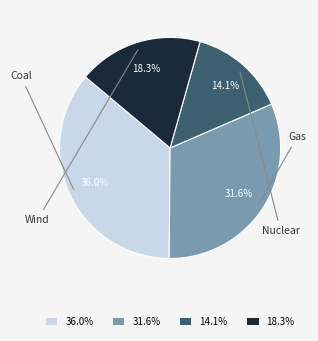

Is there a majority slice in this chart?

No